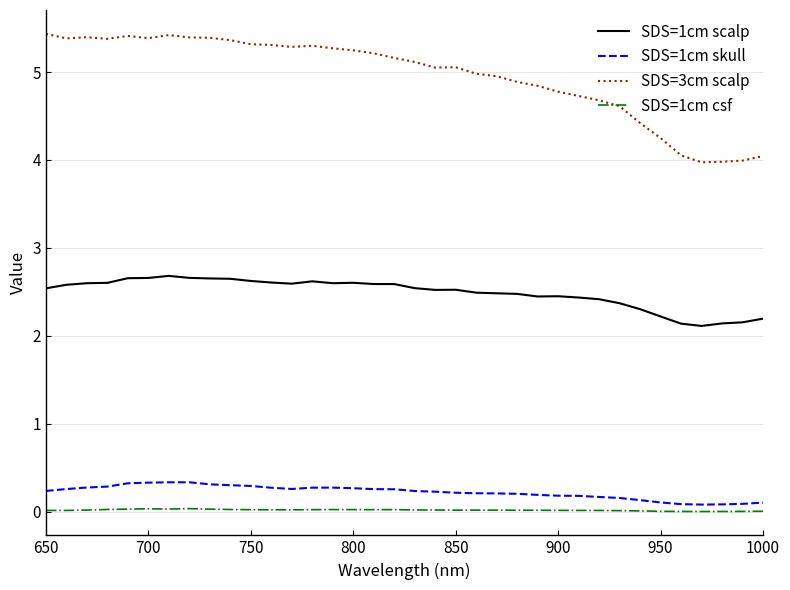

What is the maximum value for SDS=1cm skull?

0.3